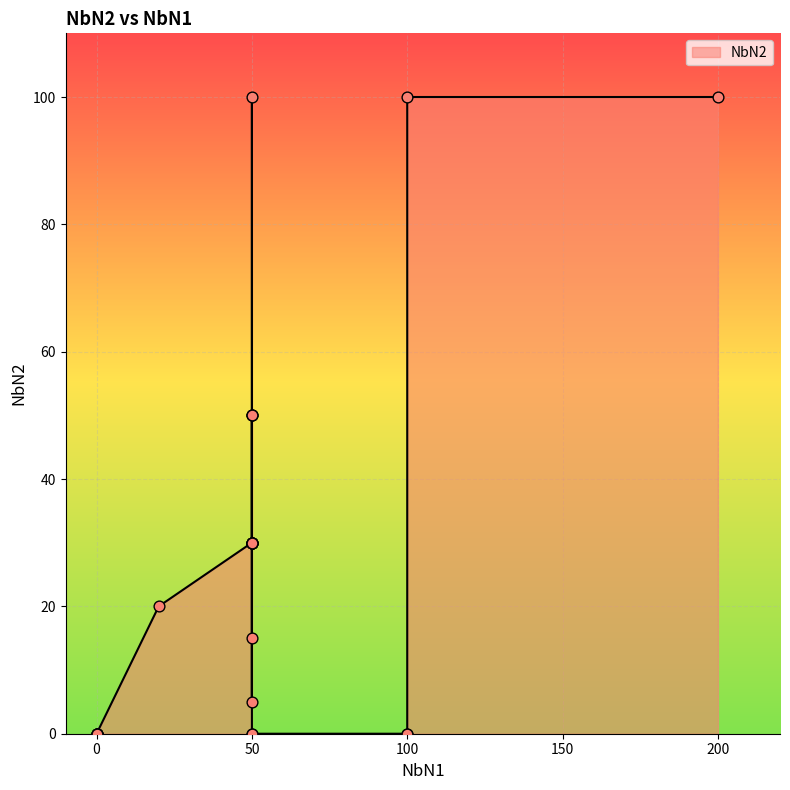

What is the ratio of the value at 50 to the value at 50?

10.0